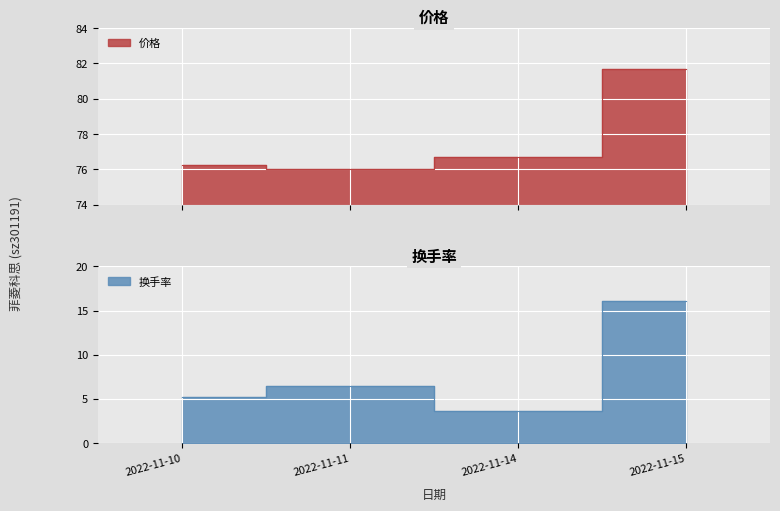

The 价格 series shows 76.0 at 2022-11-11. True or false?

True